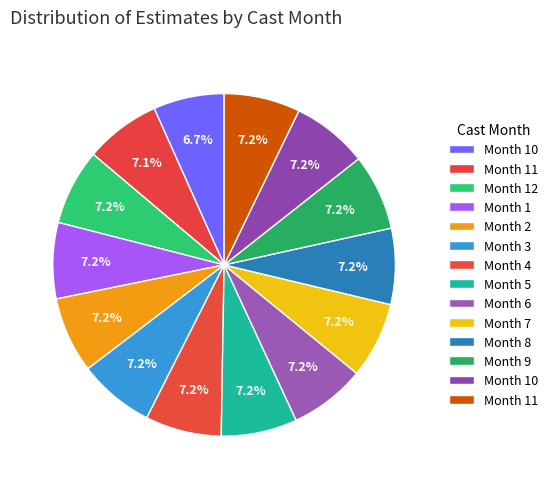

How many segments does this pie chart have?

14